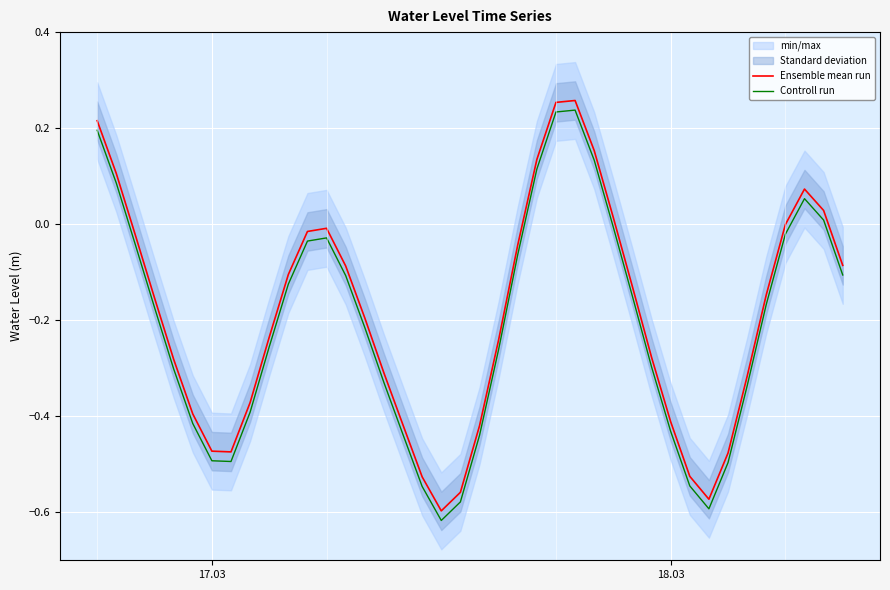

True or false: Controll run and Ensemble mean run cross at least once.

False